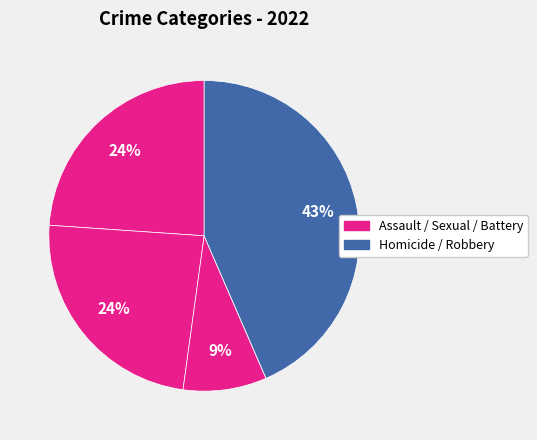

Does any single category account for the majority?

No